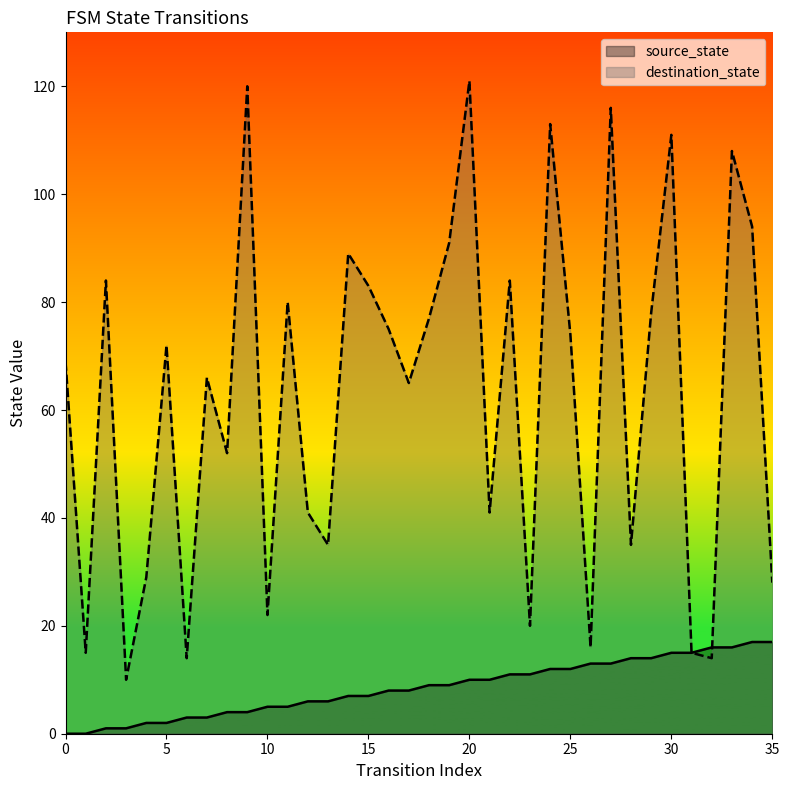

What is the difference between the maximum and second lowest values in the destination_state series?

107